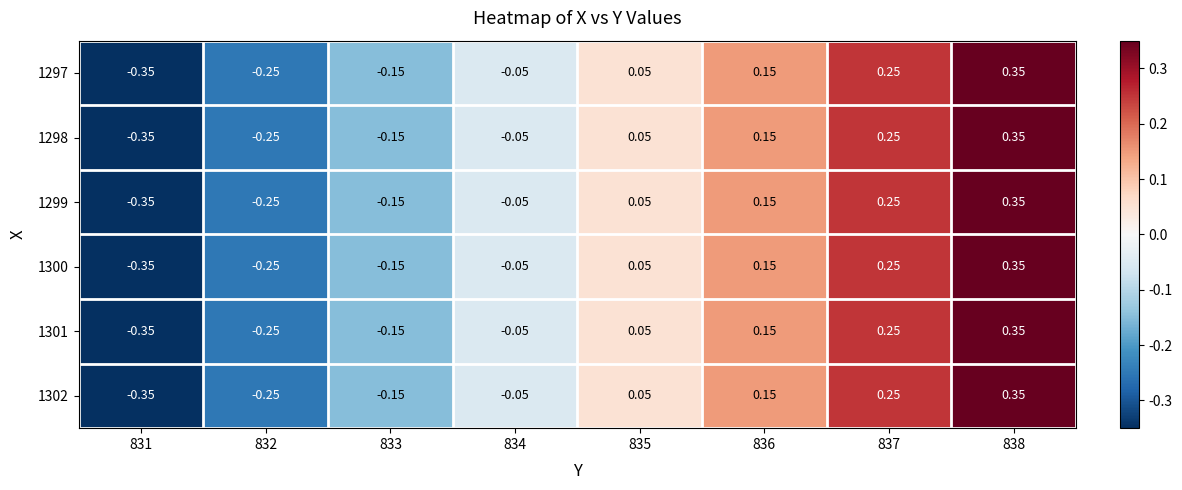

Is the value of 1302 at 834 greater than the value of 1297 at 831?

Yes